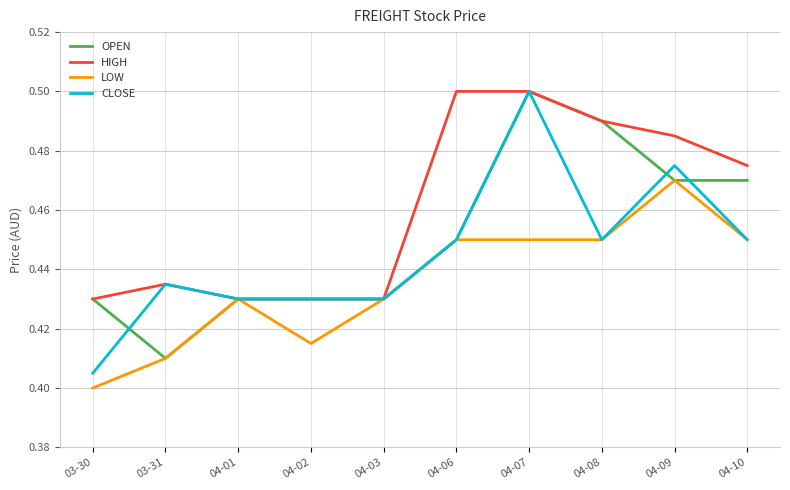

Is this an area chart (filled region under the line)?

No